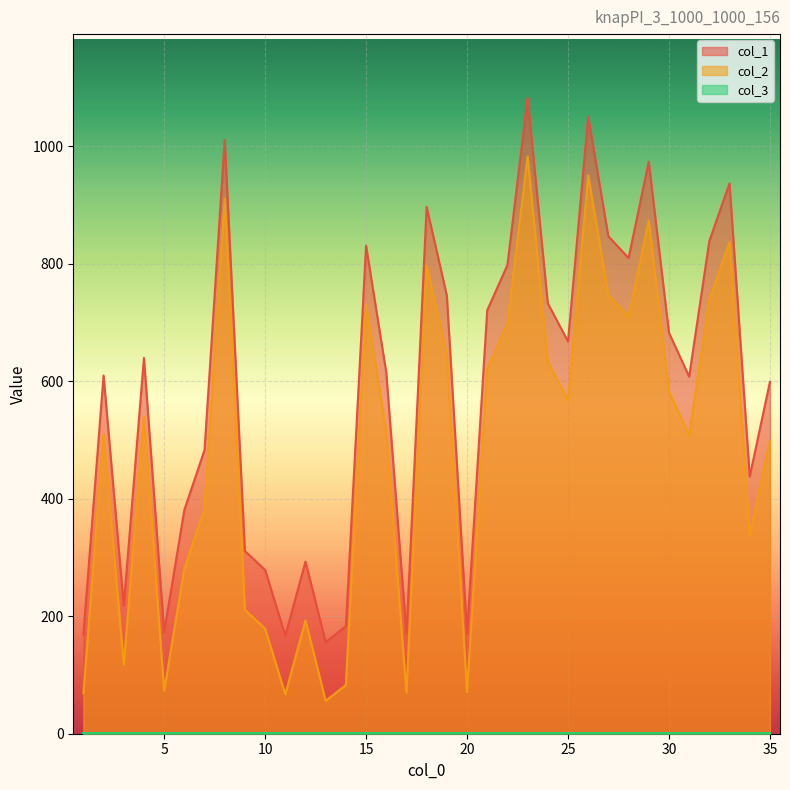

Does the chart display data point markers on the line(s)?

No